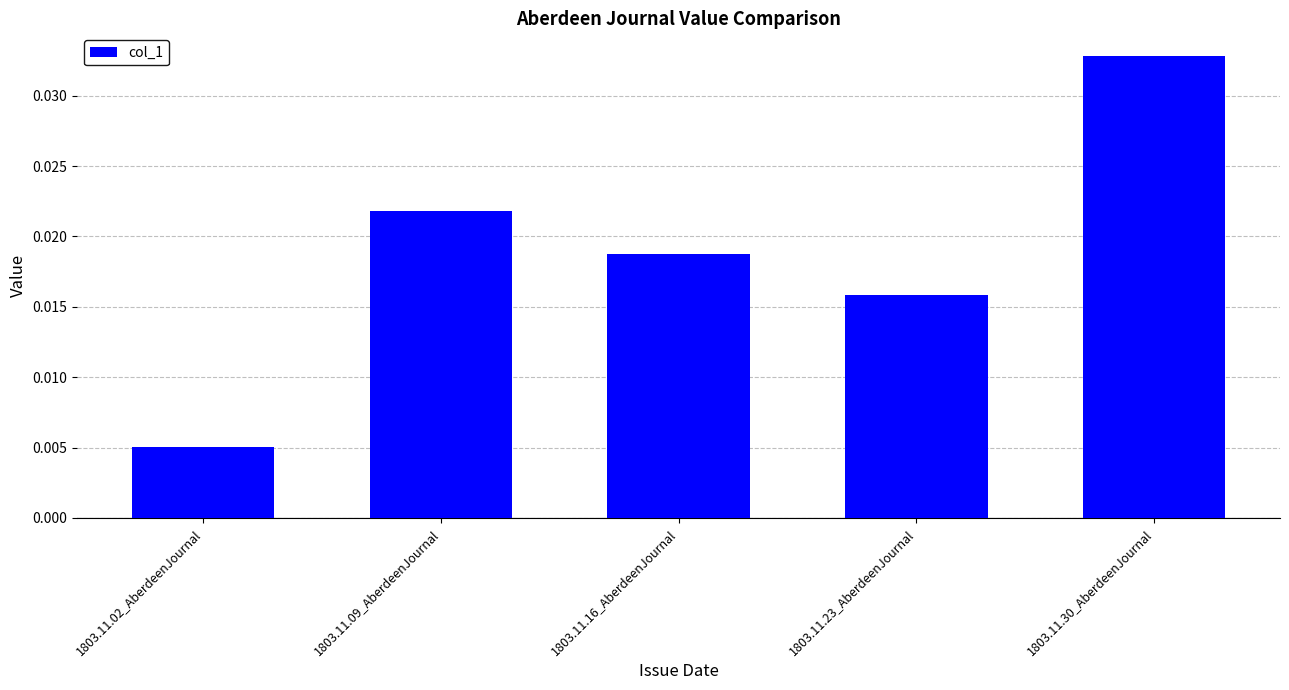

Which label corresponds to the largest value in the chart?

1803.11.30_AberdeenJournal